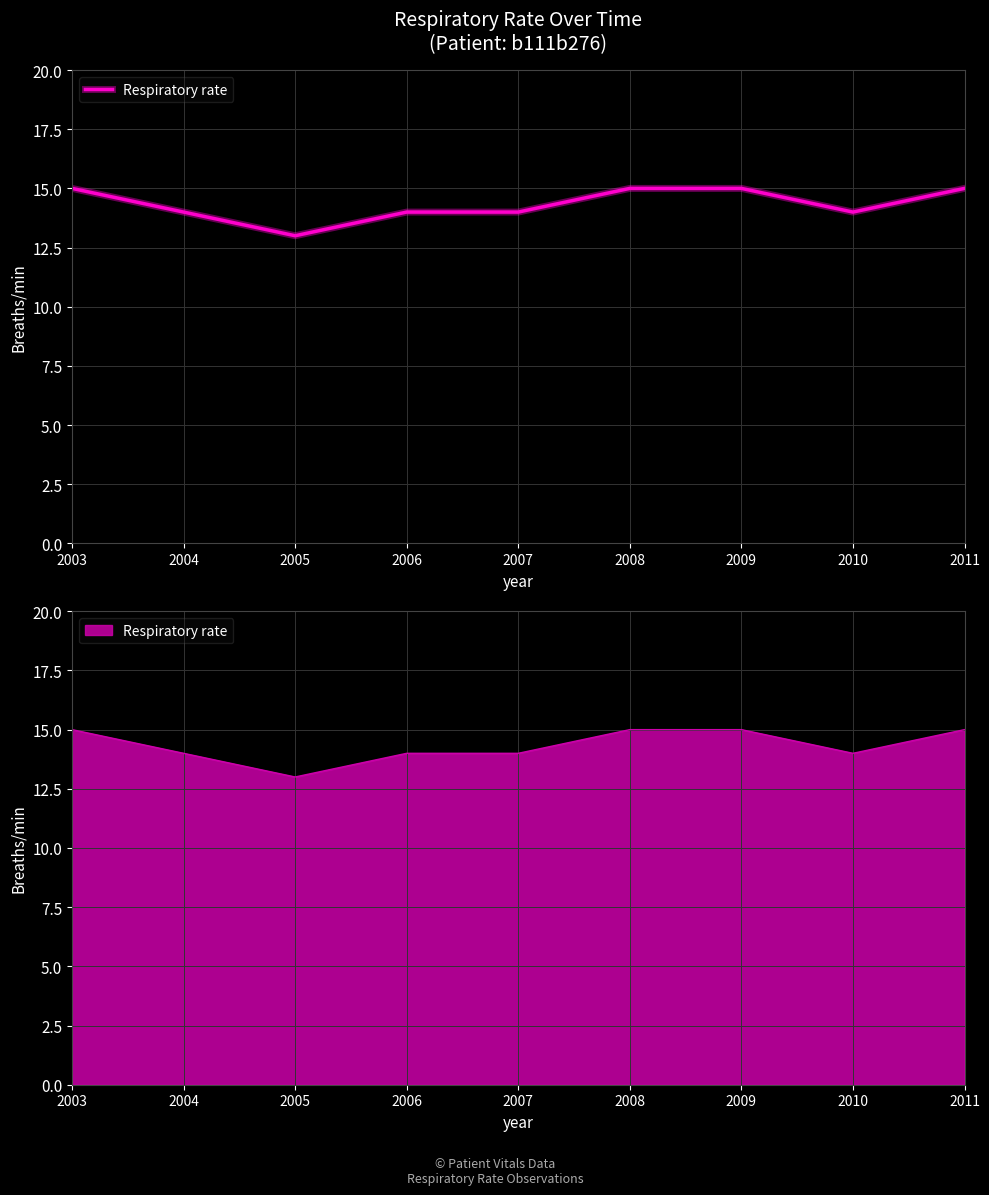

Count the values in the range 14 to 15.

8